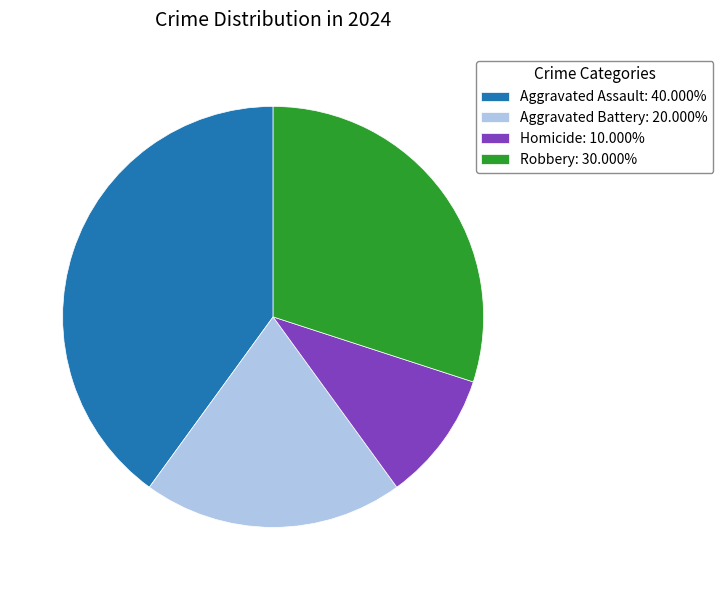

Approximately how many times larger is the value at Robbery: 30.000% compared to Homicide: 10.000%?

3.0